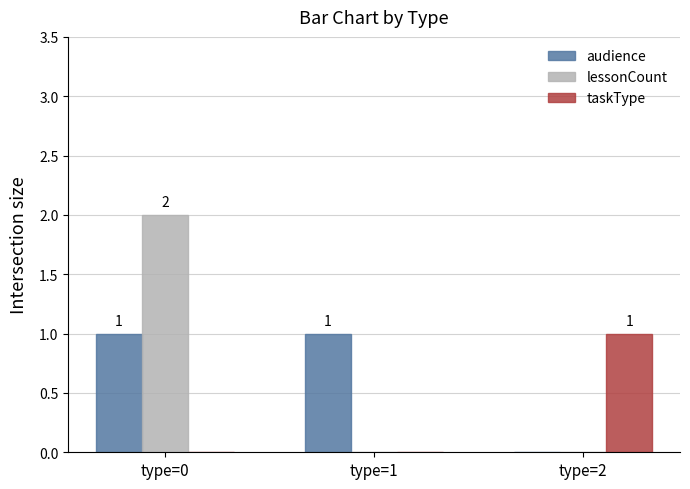

What are all the series names shown in the legend?

audience, lessonCount, taskType